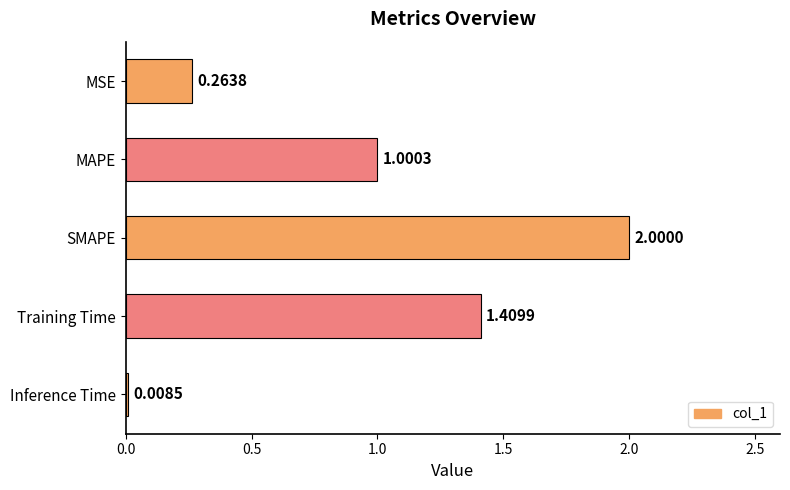

What is the difference between the maximum and second lowest values?

1.7